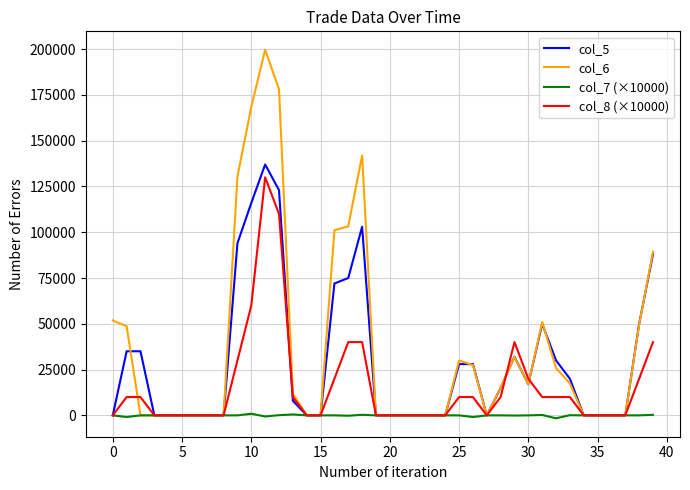

Which series has the widest spread of values?

col_6